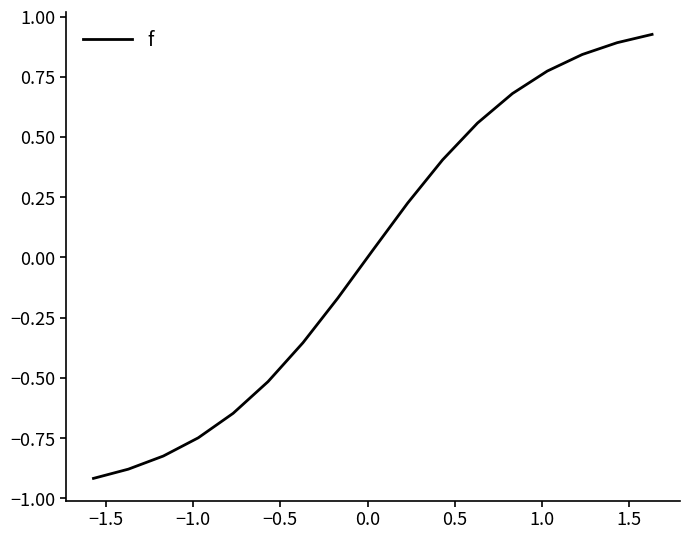

What is the difference between the maximum and minimum values?

1.8